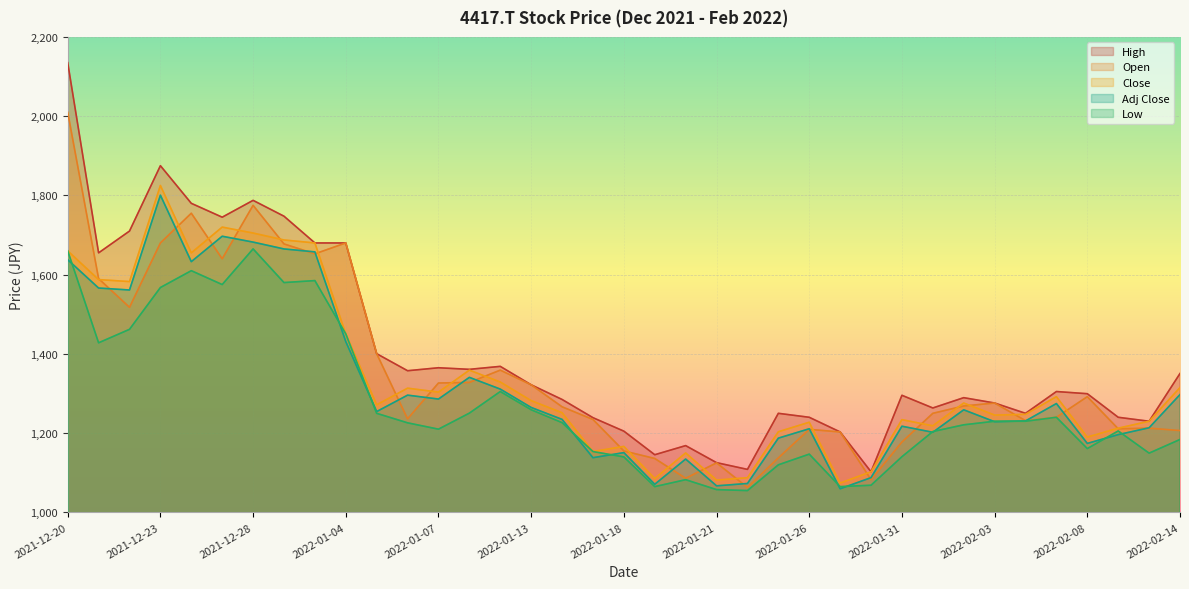

Where is the first local minimum for Close?

2021-12-22